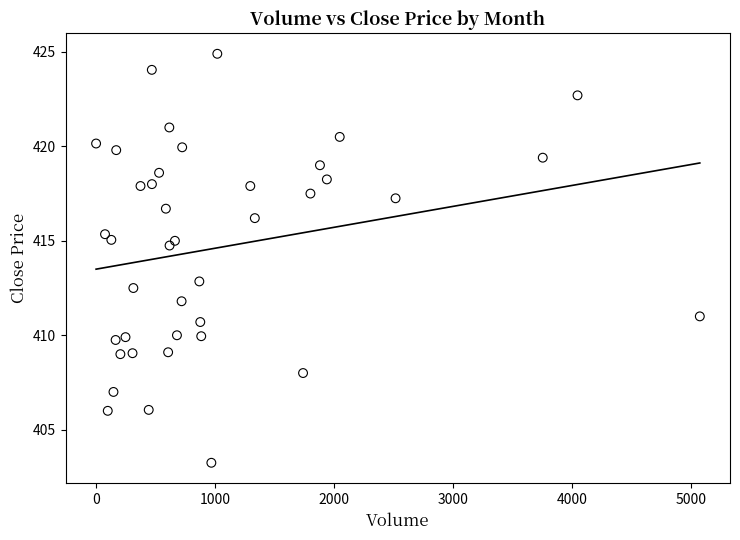

What is the range of X values (max minus min)?

5070.0